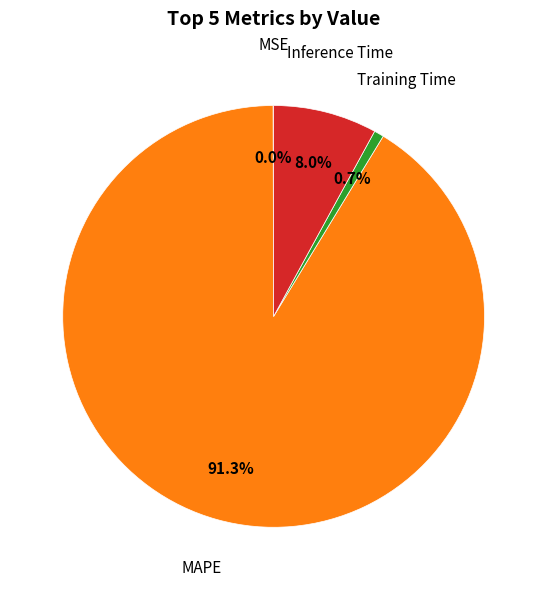

To the nearest percent, what is the difference between the largest and smallest slice percentages?

91%